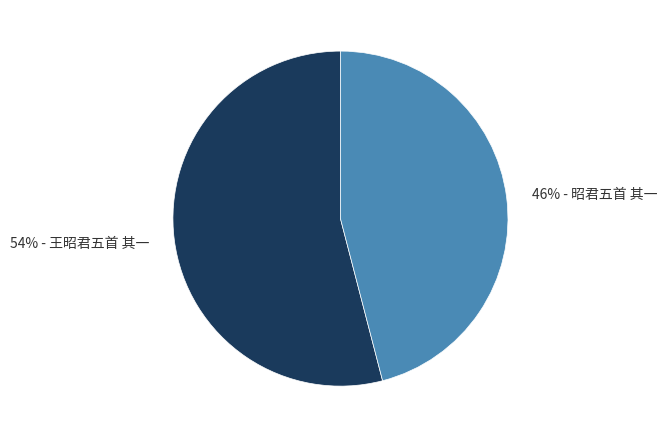

Does any single category account for the majority?

Yes